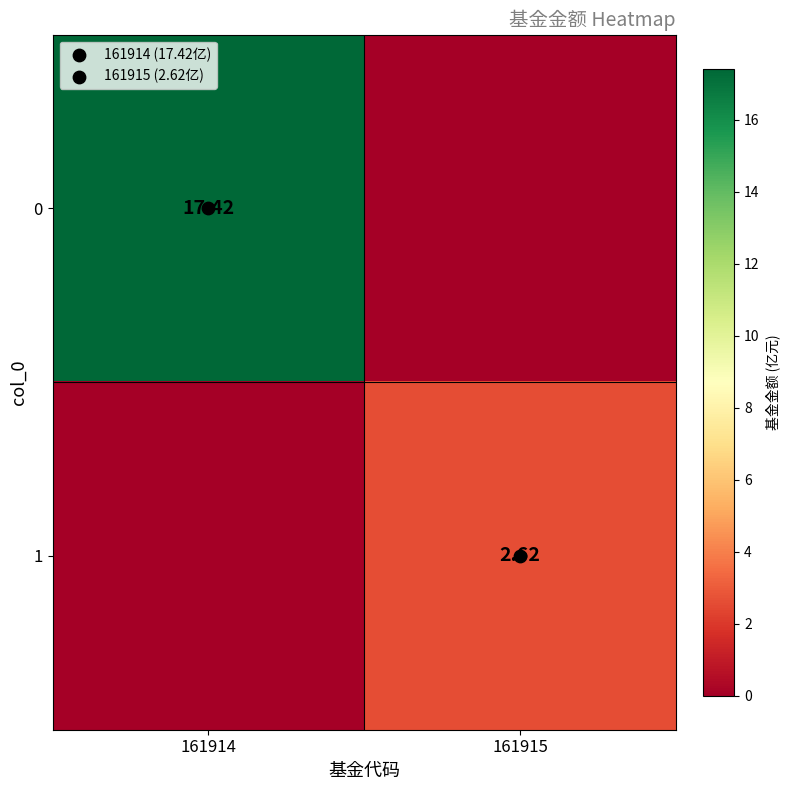

What is the total value across all series at 161914?

17.4